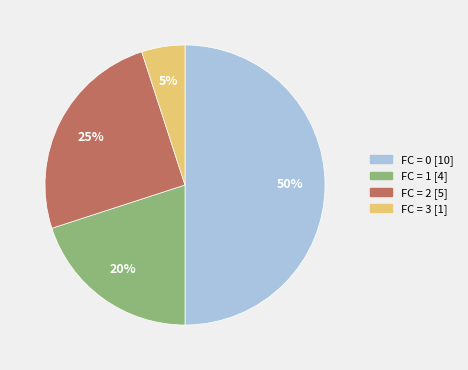

To the nearest percent, what is the difference between the largest and smallest slice percentages?

45%